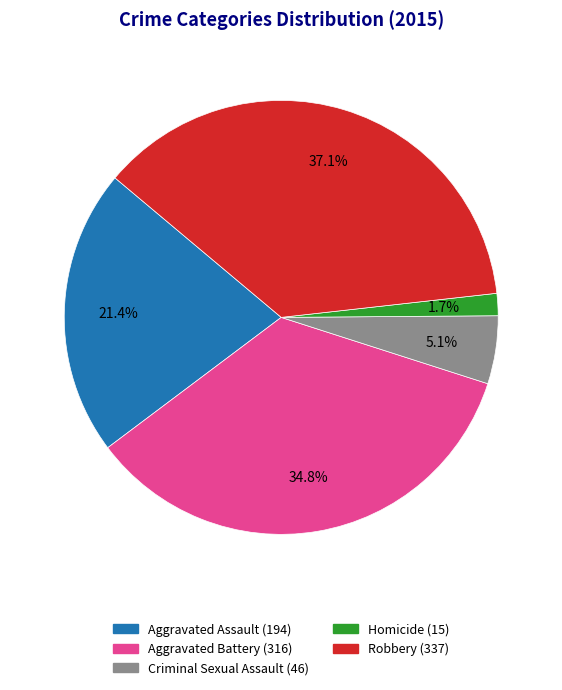

Is the sum of Criminal Sexual Assault and Robbery greater than half?

No